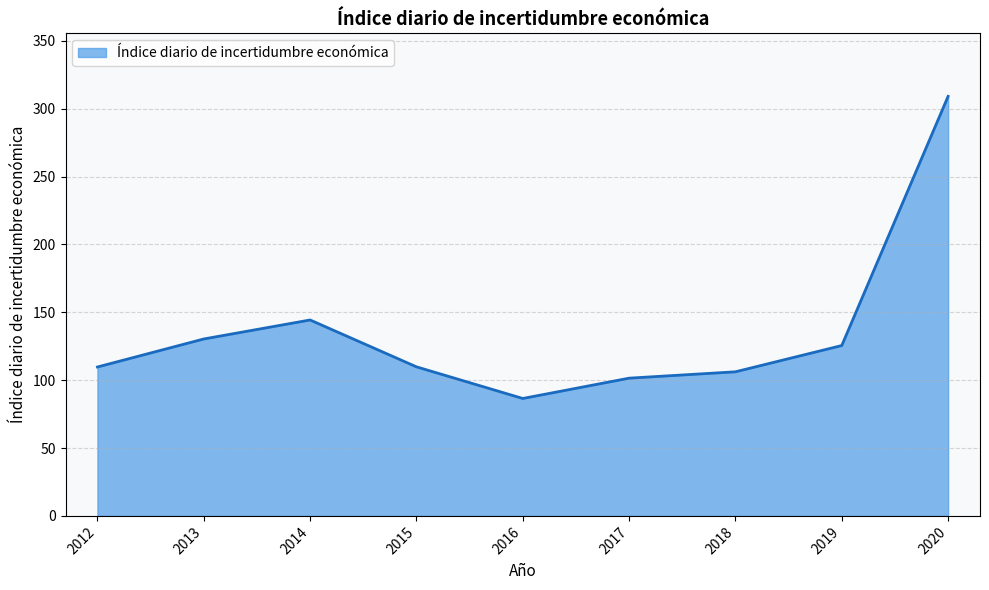

At which label is the value closest to 197?

2014